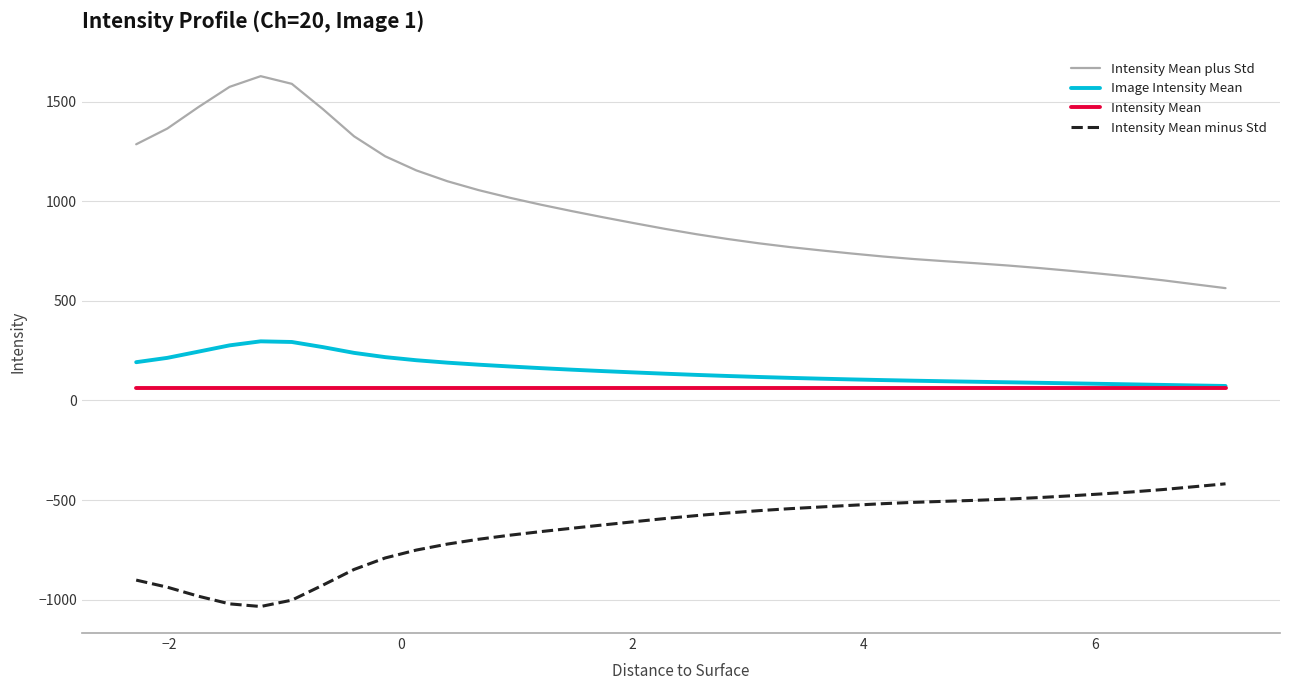

What is the difference between the maximum and minimum values in the Intensity Mean minus Std series?

615.8